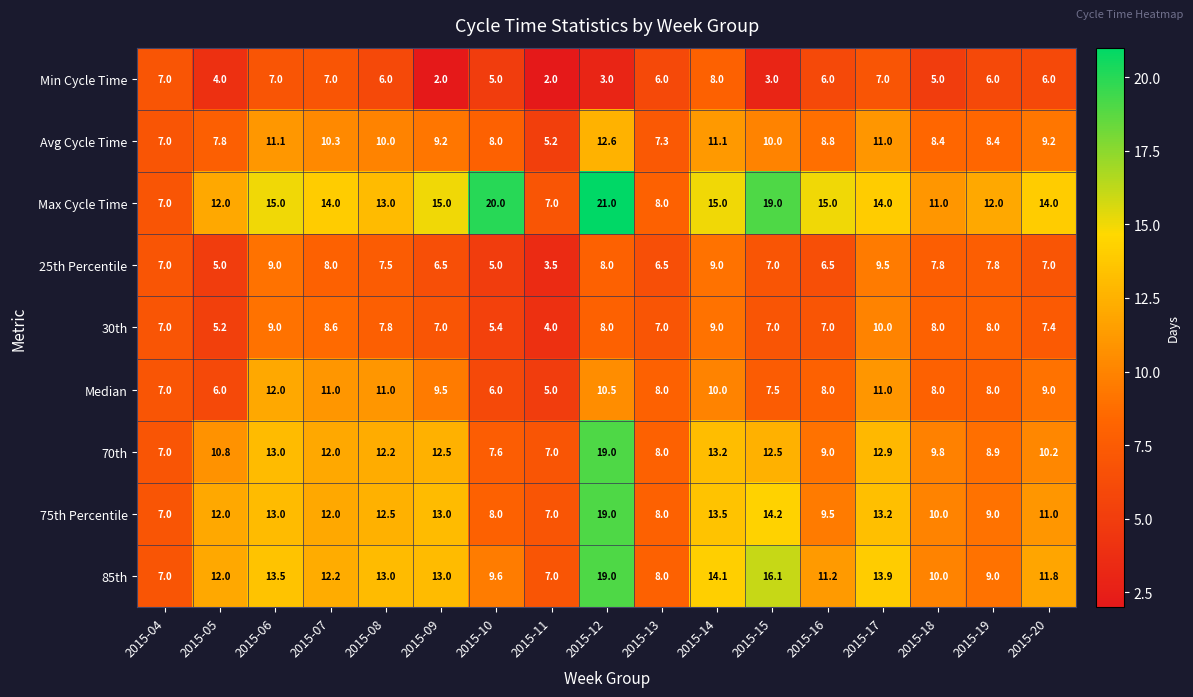

Read the 75th Percentile value at 2015-16.

9.5